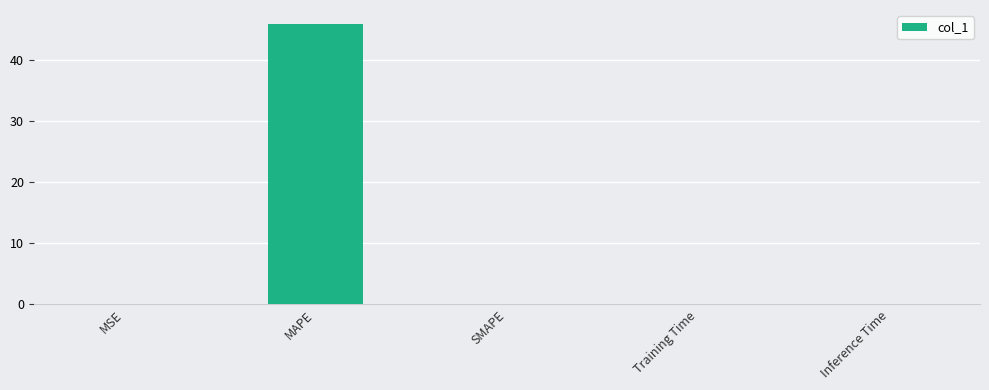

Count the number of data series in this chart.

1